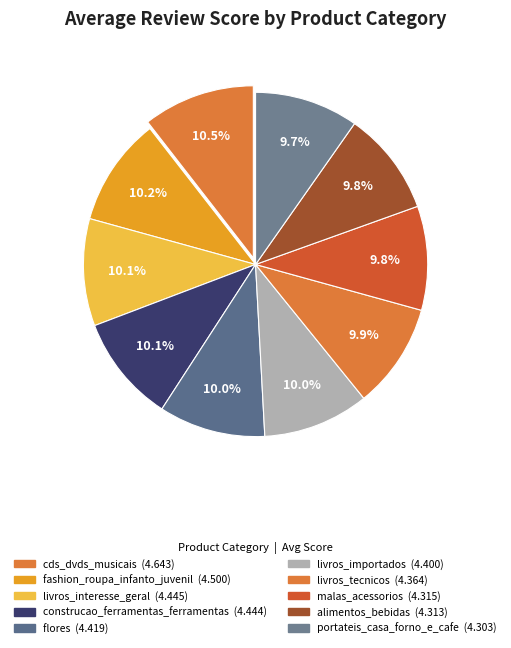

How many slices are in this pie chart?

10